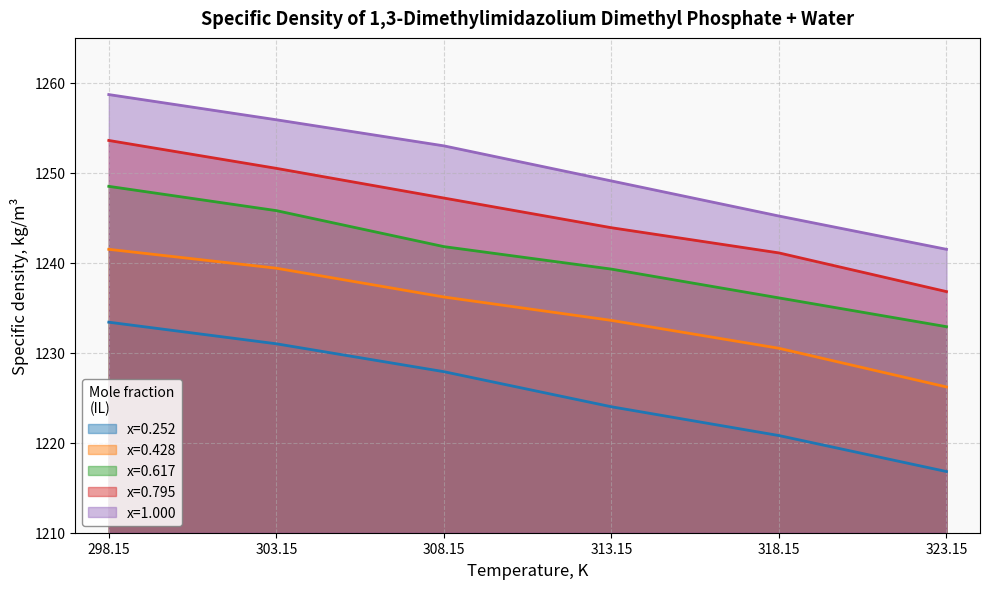

What is the difference between the highest and lowest values at 318.15?

24.4